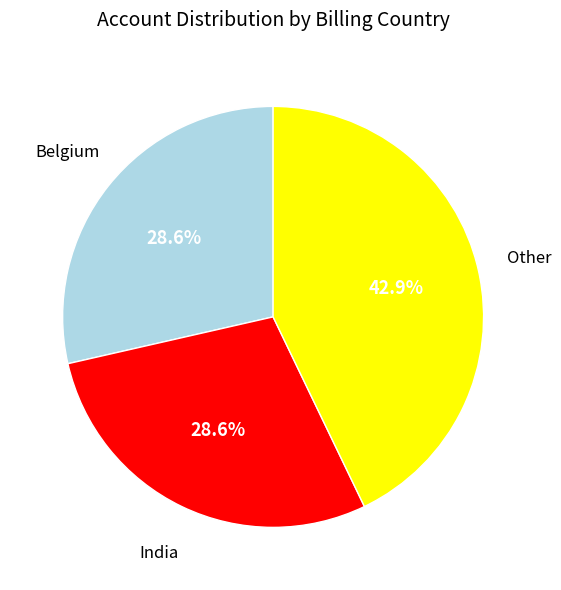

Count the number of slices in the pie.

3